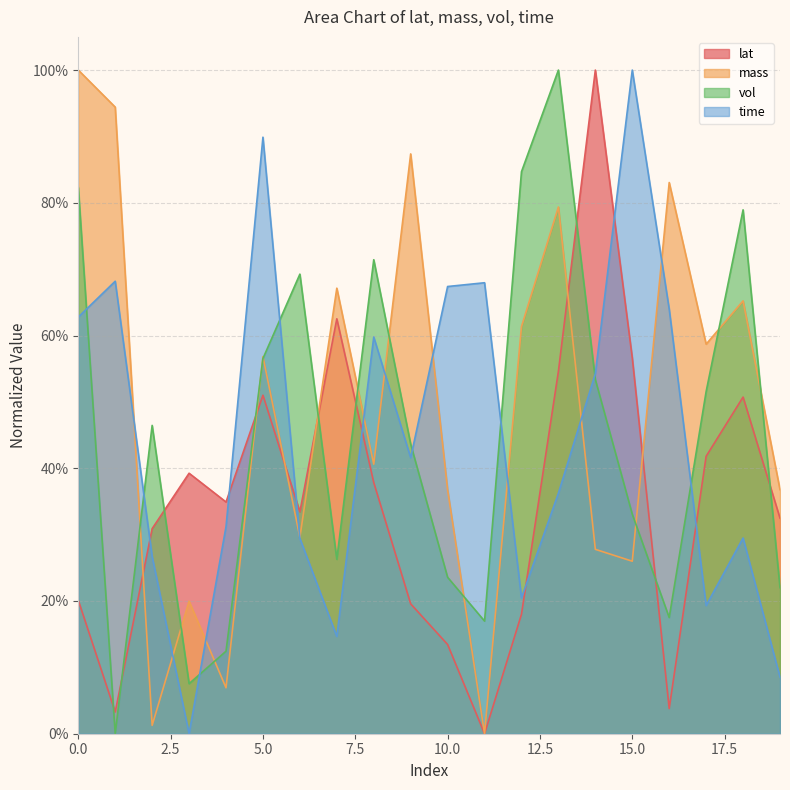

Between 16 and 19, which is larger?

19